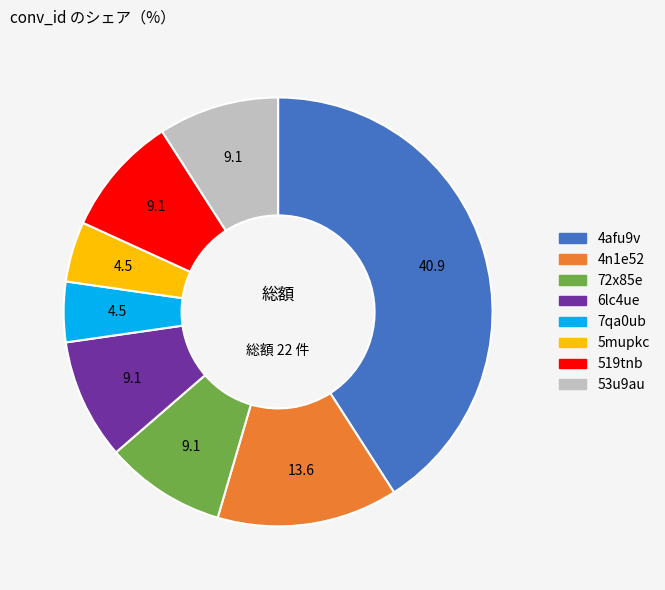

Is it true that 4n1e52 is 21% of the pie?

False